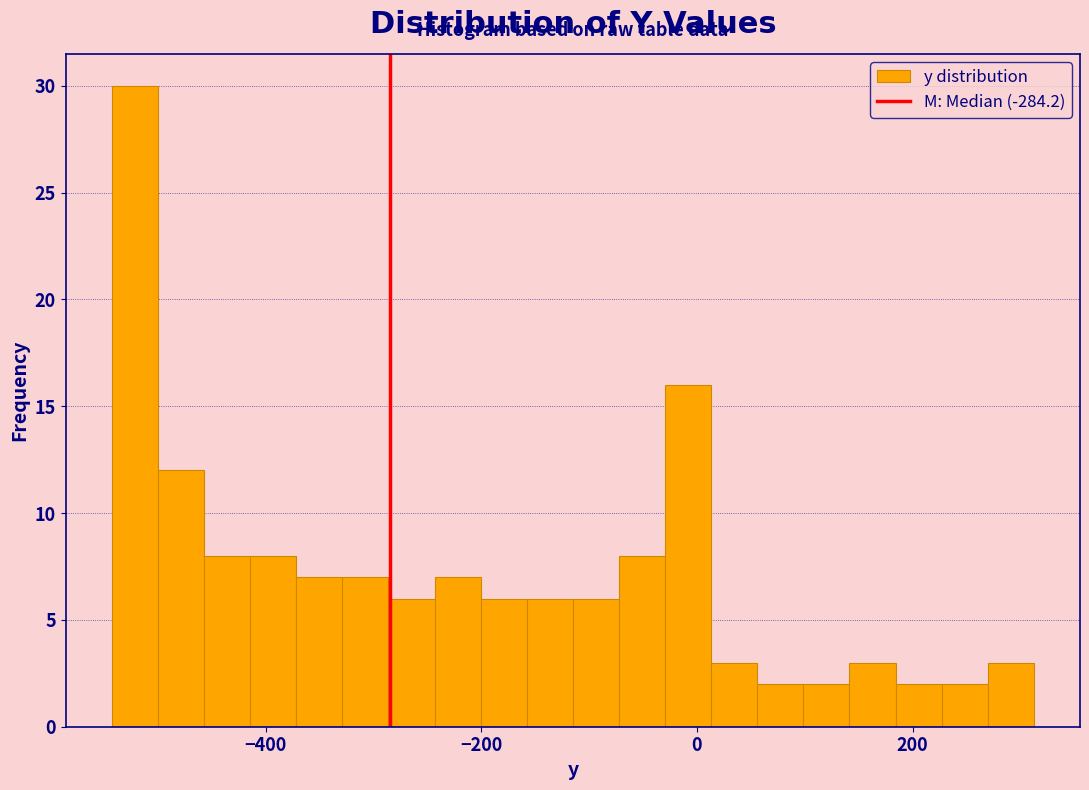

Read against the x-axis, roughly where is the centre of the tallest bar?

-520